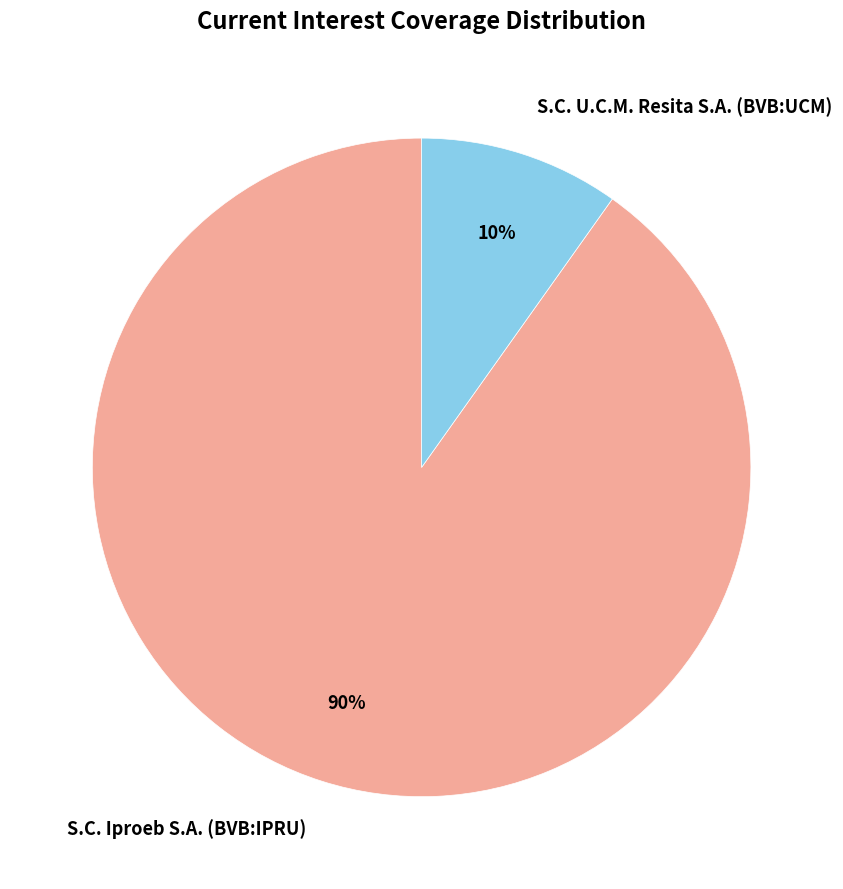

Which has a higher value, S.C. U.C.M. Resita S.A. (BVB:UCM) or S.C. Iproeb S.A. (BVB:IPRU)?

S.C. Iproeb S.A. (BVB:IPRU)